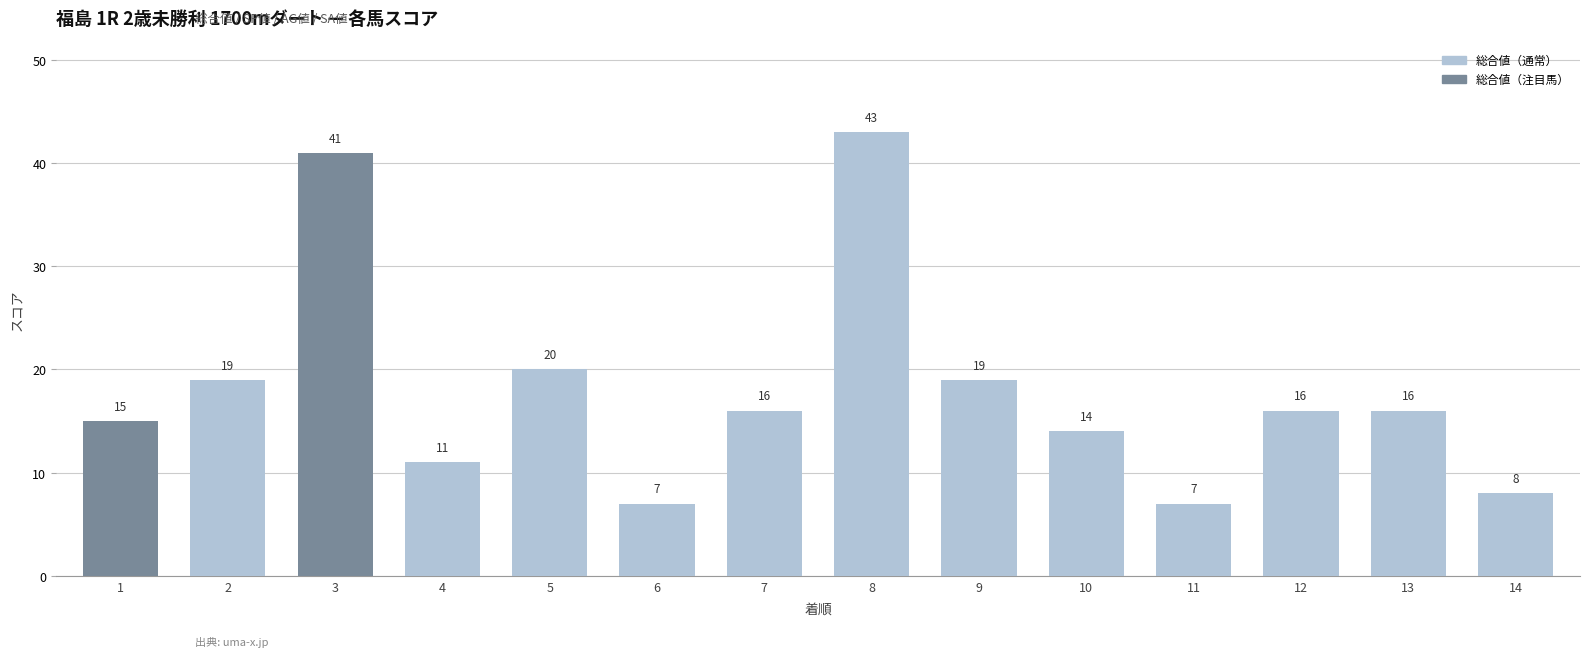

Where does the data first go above 16?

2